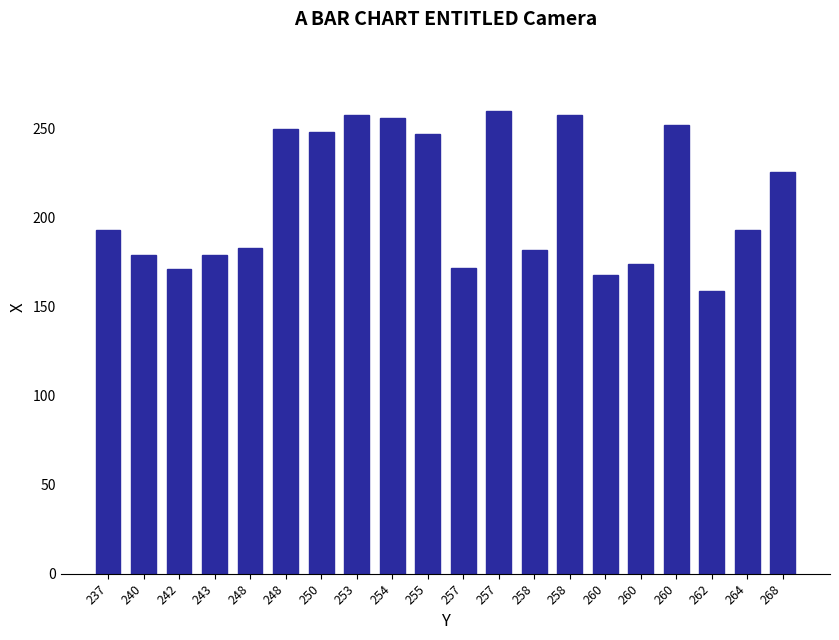

How many values are below 193?

9